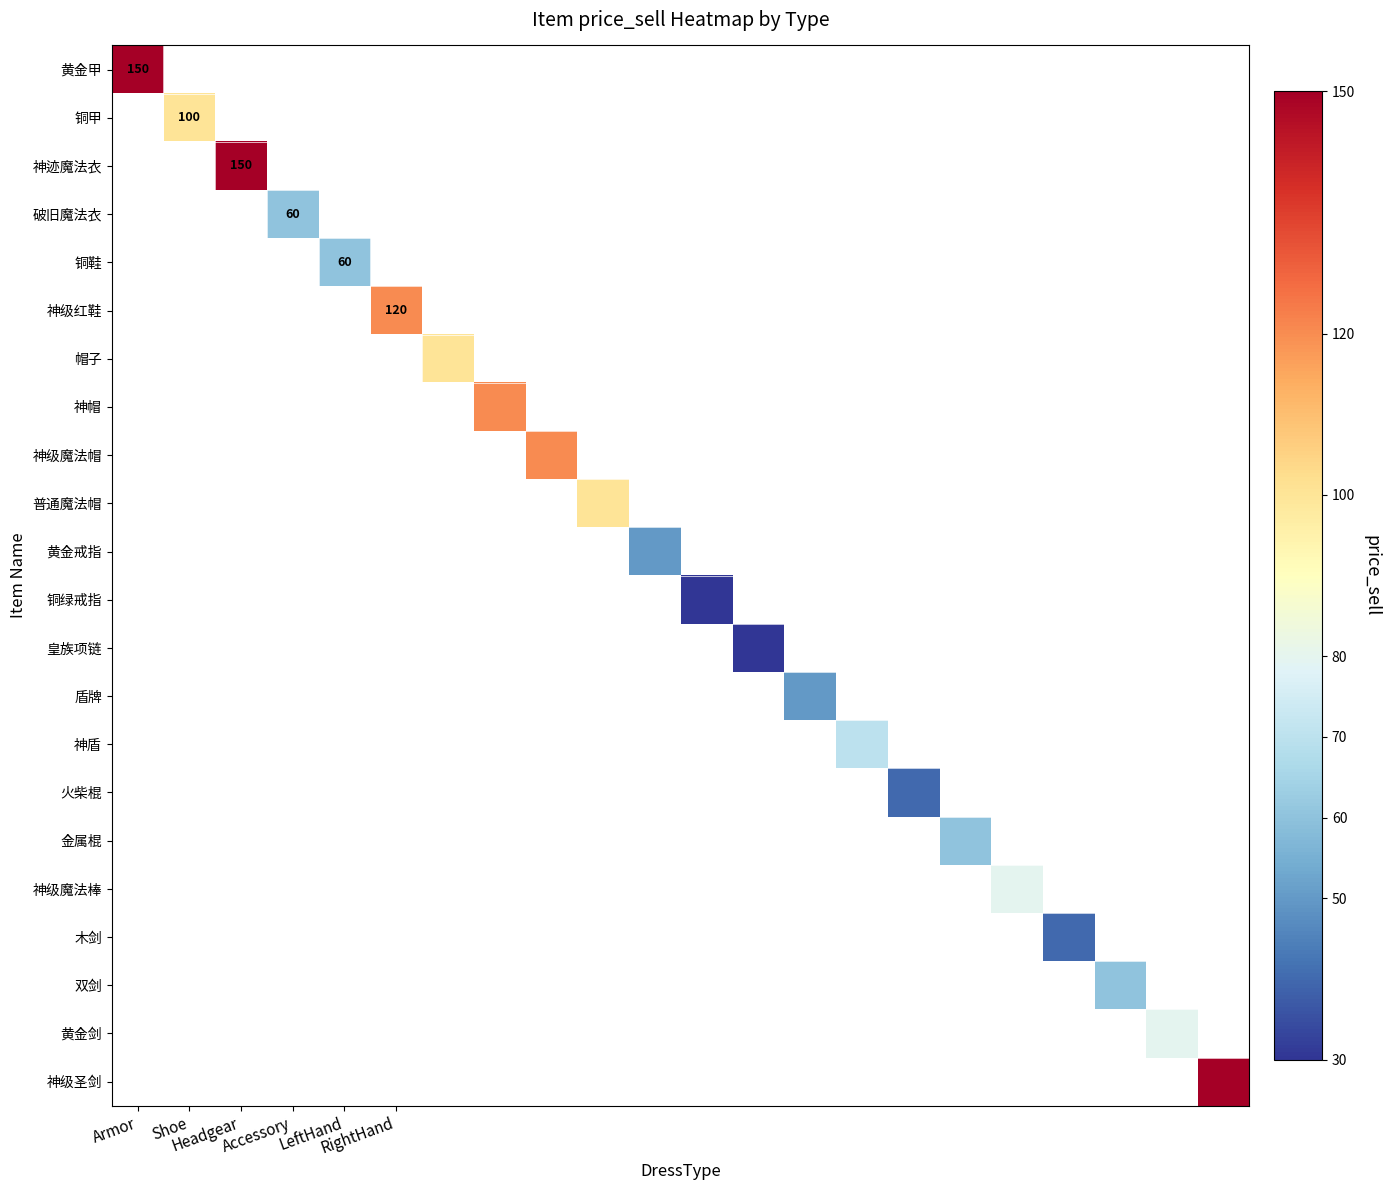

At which category does the chart reach its peak across all series?

Armor